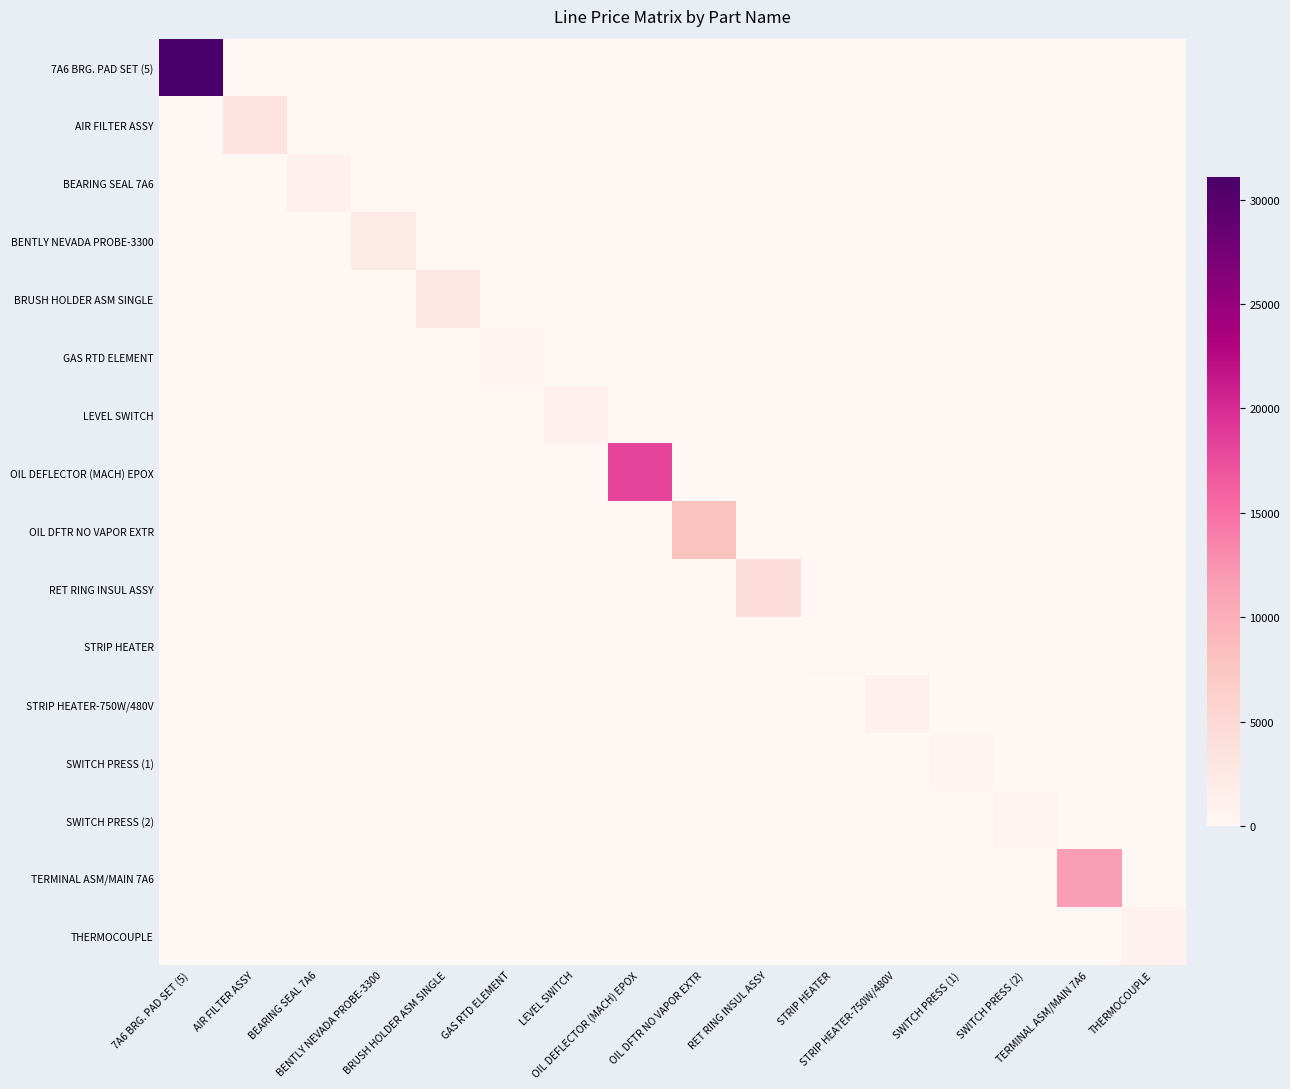

What is the total value across all series at SWITCH PRESS (1)?

425.0